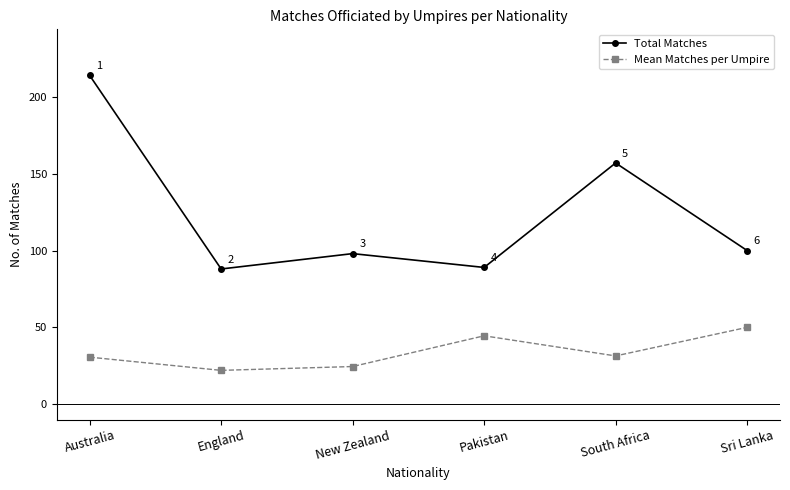

At which label does Total Matches first exceed 100?

Australia